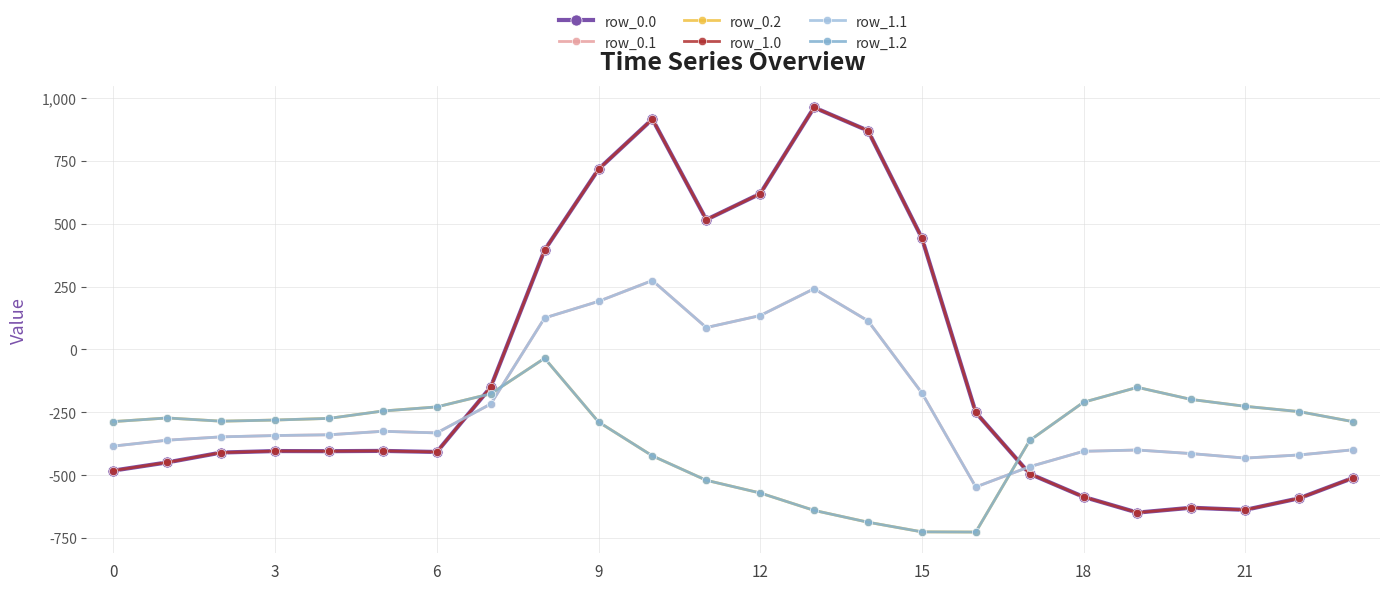

At which category is the sum across all series the highest?

10